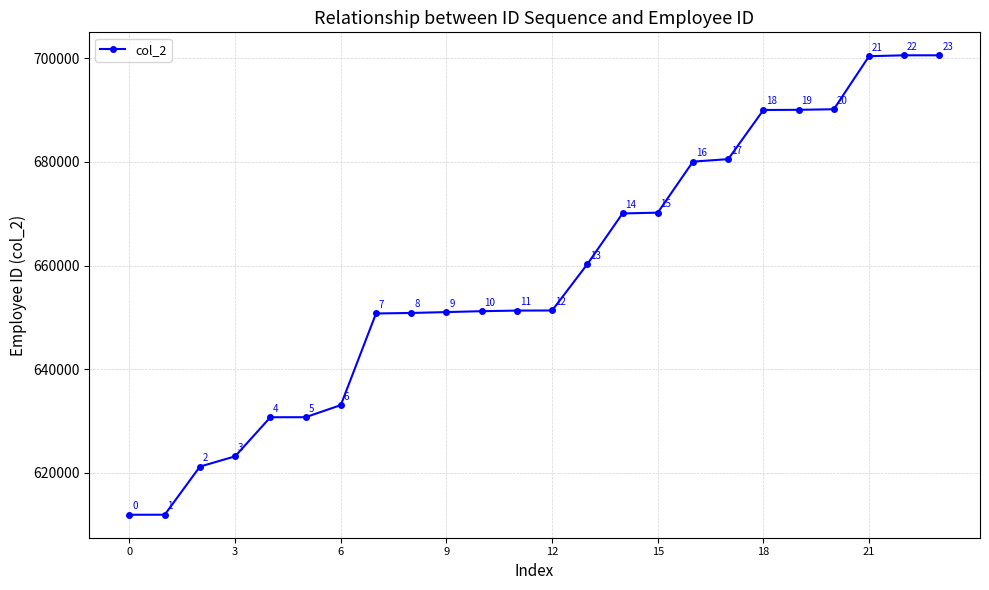

How many categories are shown in the chart?

24